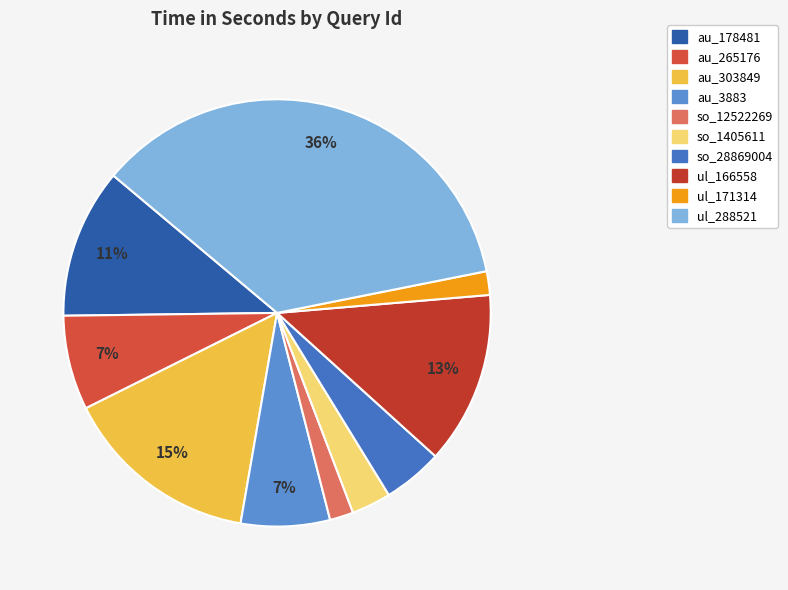

The so_12522269 slice represents 2% of the pie. True or false?

True